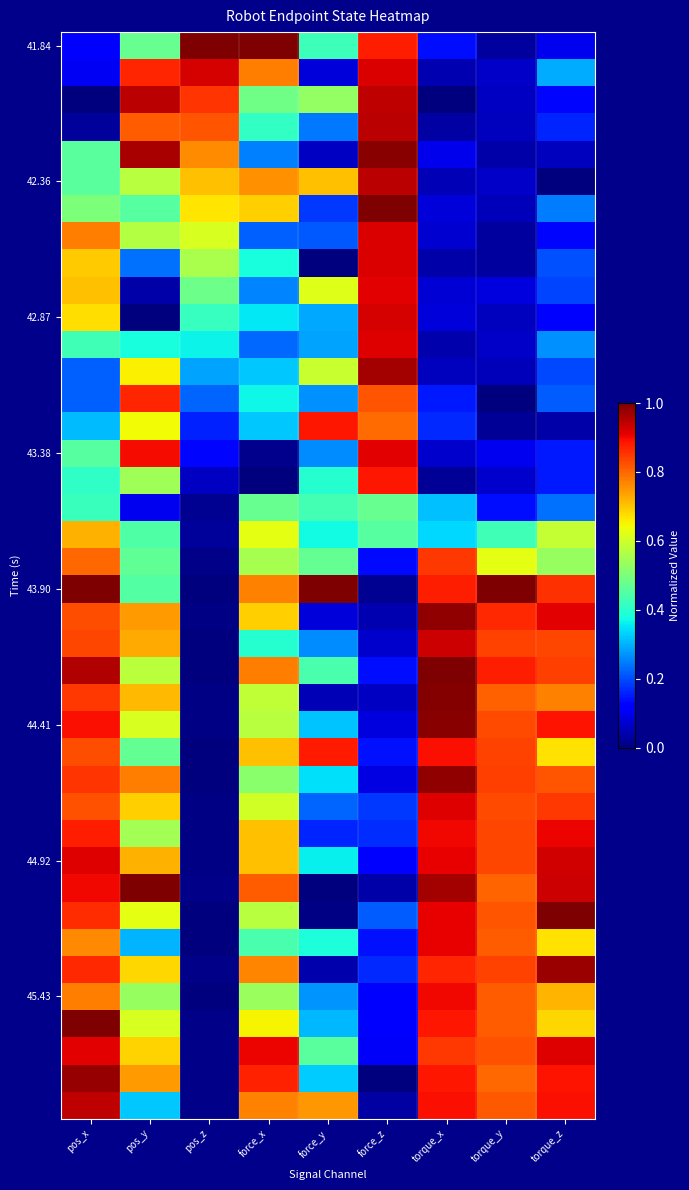

At which category is the sum across all series the highest?

pos_x